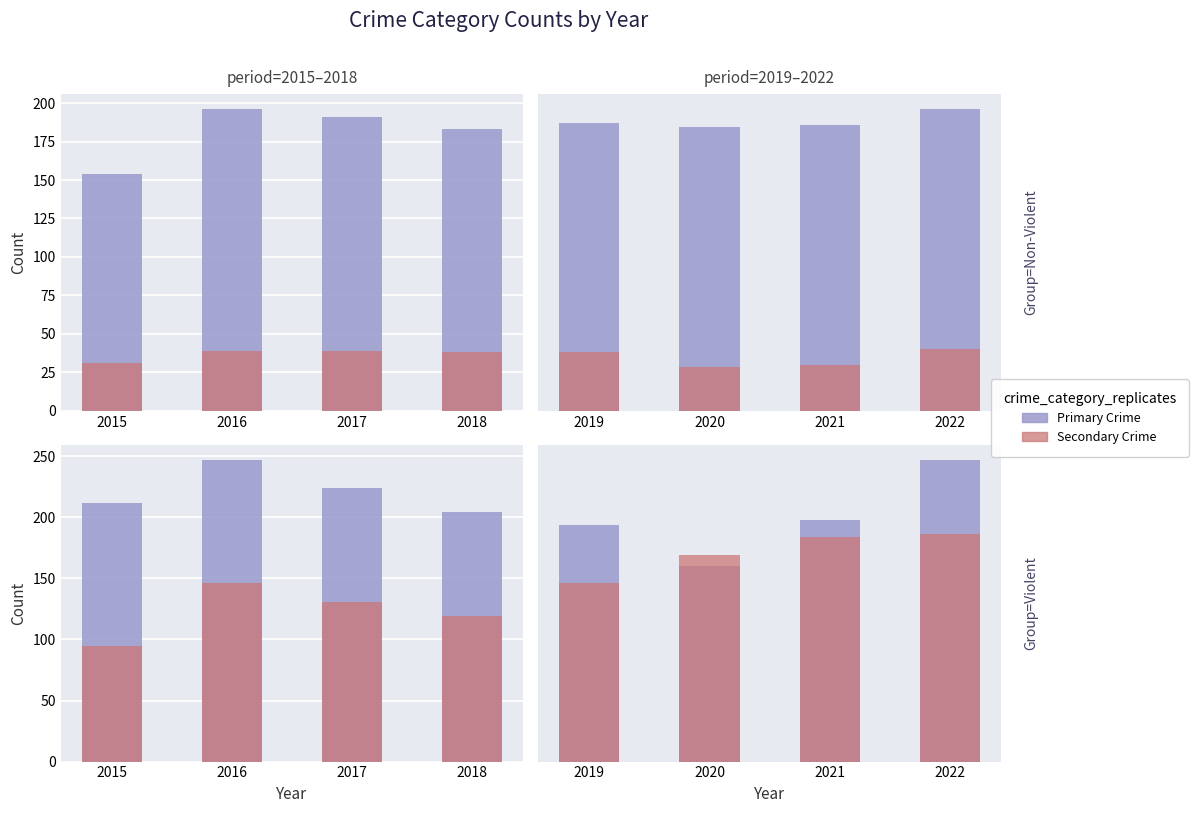

Is it true that Criminal Sexual Assault equals 9 at 2022?

False